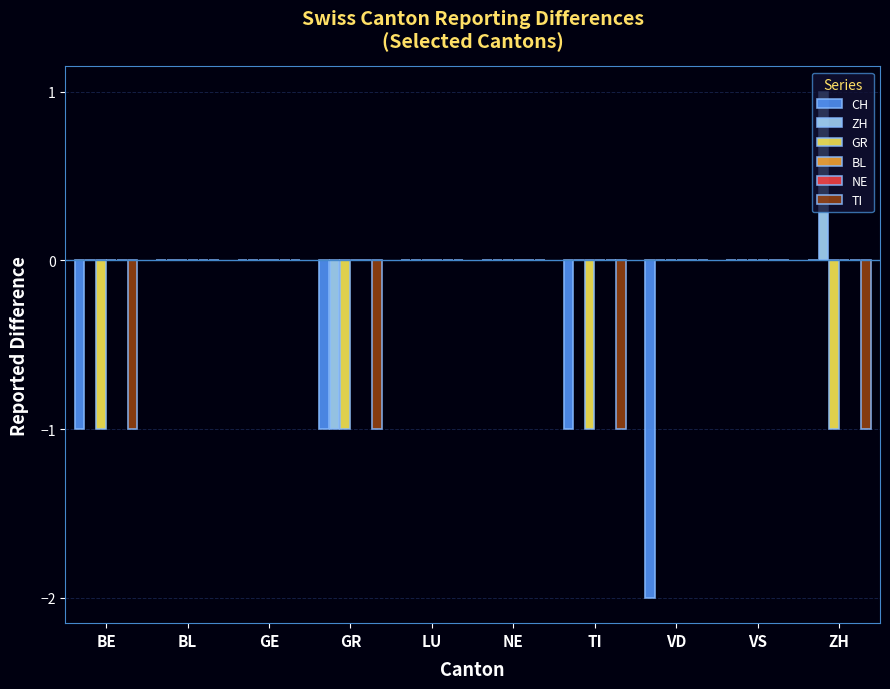

What is the label of the 9th bar from the right?

BL